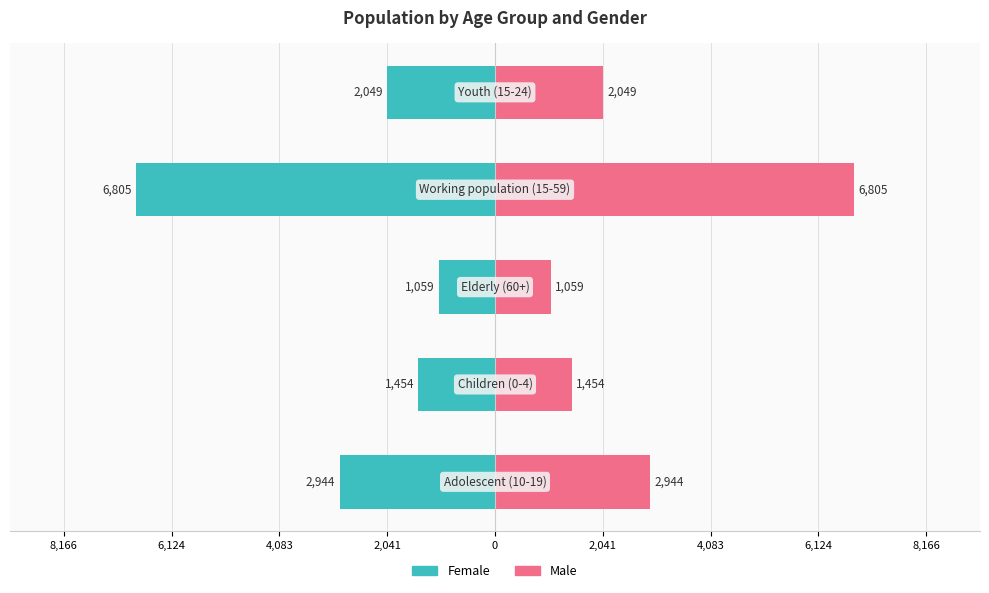

Are the bars grouped side by side (vs. stacked)?

Yes